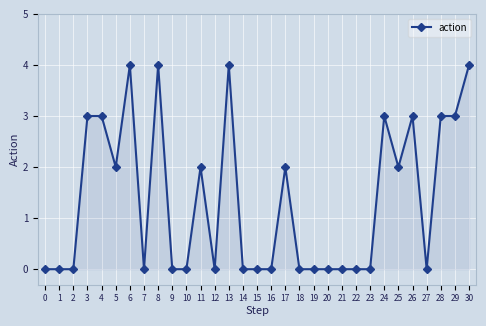

Count the number of categories in the chart.

31